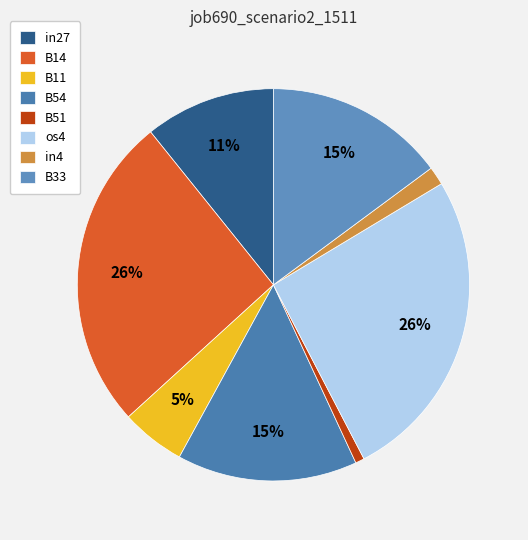

What is the smallest slice in the pie chart?

B51